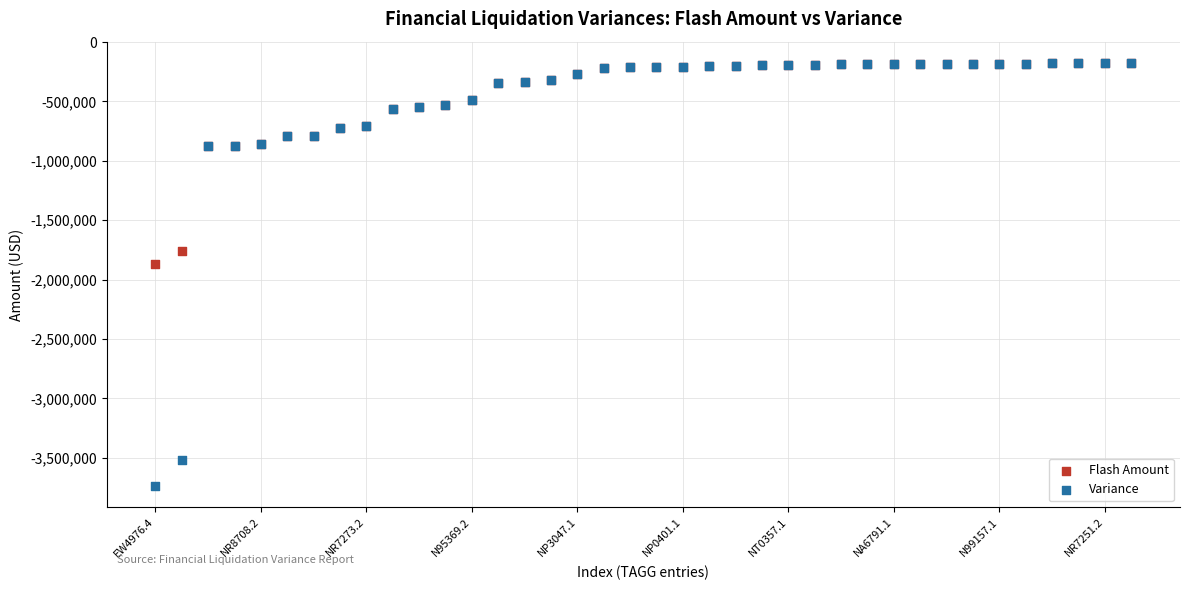

In the Variance series, what Y value is closest to -1957574?

-871375.0